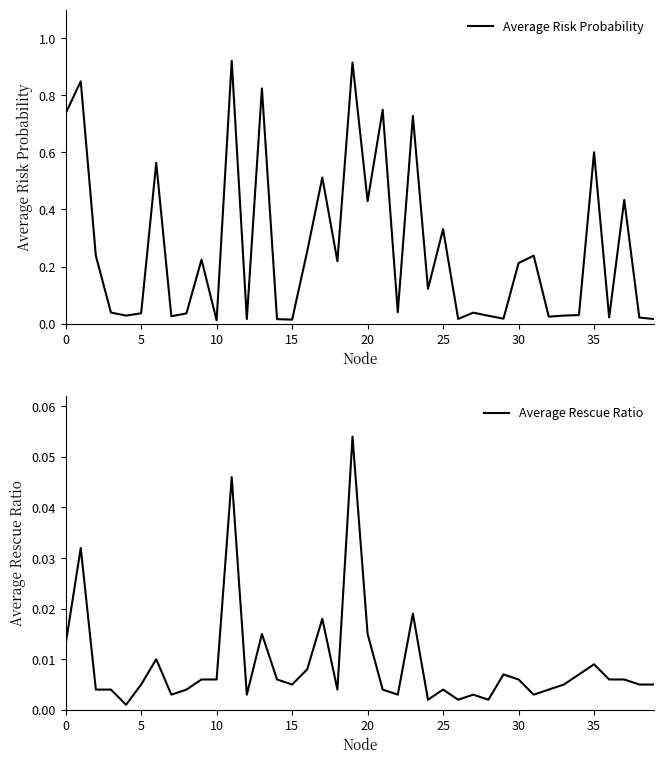

Which series changed the most between 18 and 38?

Average Risk Probability